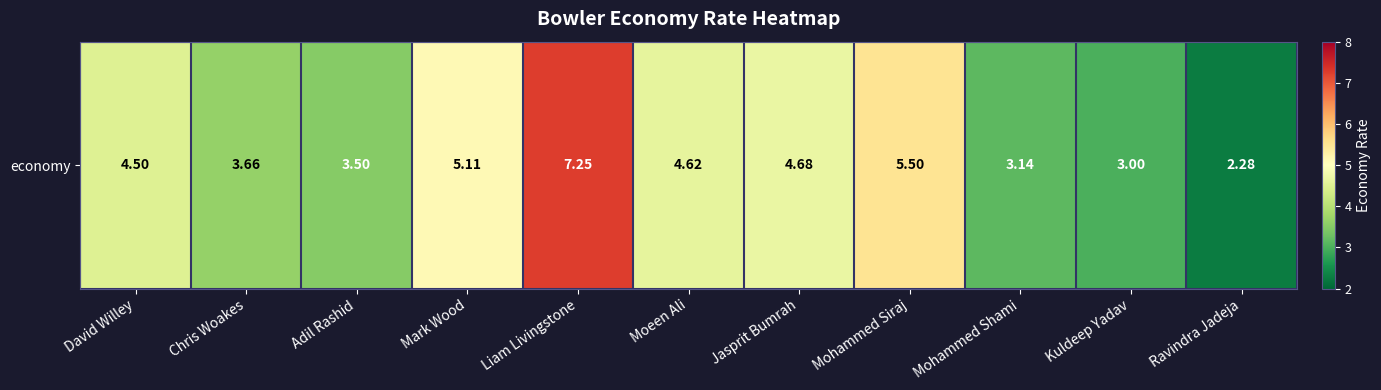

At which label does the data first exceed 4?

David Willey